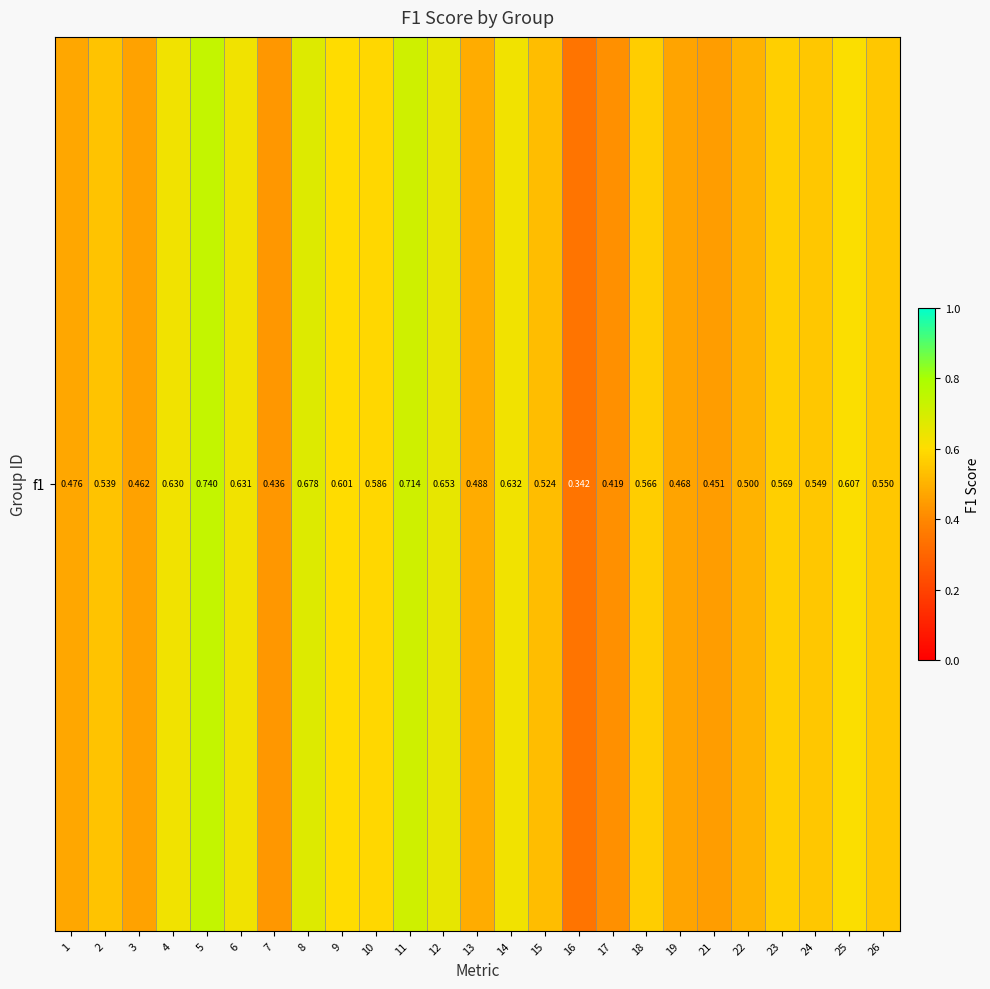

Rank the categories by value from highest to lowest.

5, 11, 8, 12, 14, 6, 4, 25, 9, 10, 23, 18, 26, 24, 2, 15, 22, 13, 1, 19, 3, 21, 7, 17, 16